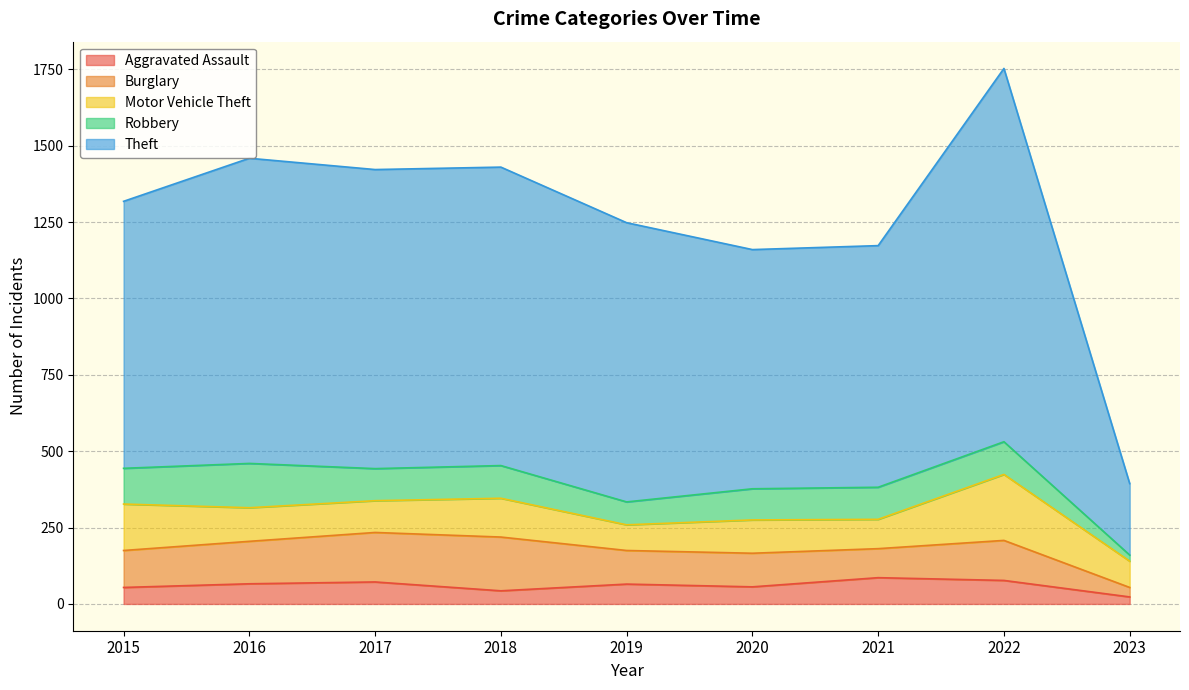

How many interior local valleys does the Robbery series have?

2